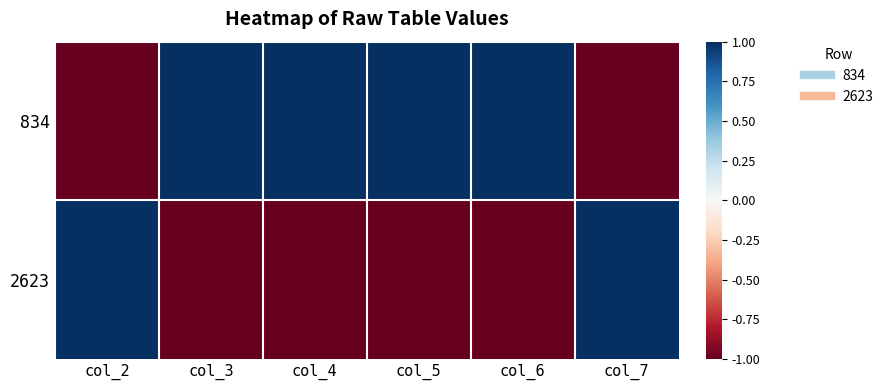

Which series has the largest total across all categories?

834